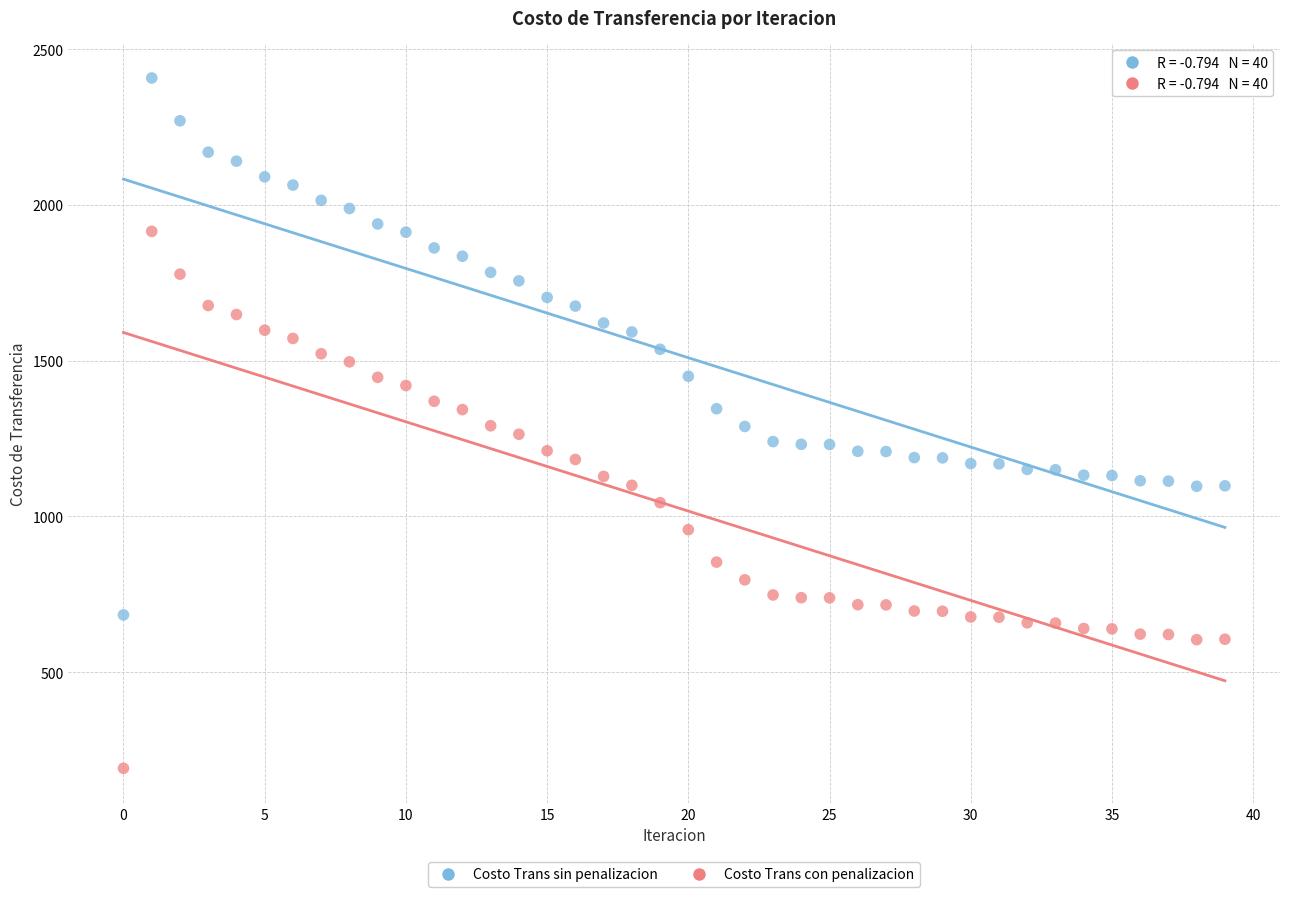

What are all the series names shown in the legend?

Costo Trans sin penalizacion, Costo Trans con penalizacion